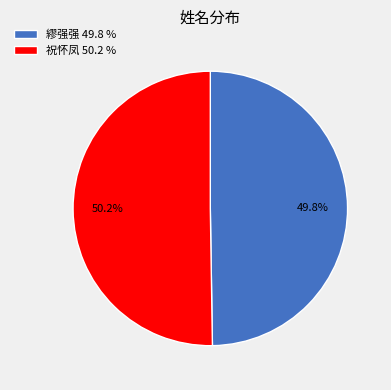

How much of the chart is everything except 祝怀凤 50.2 %?

49.8%